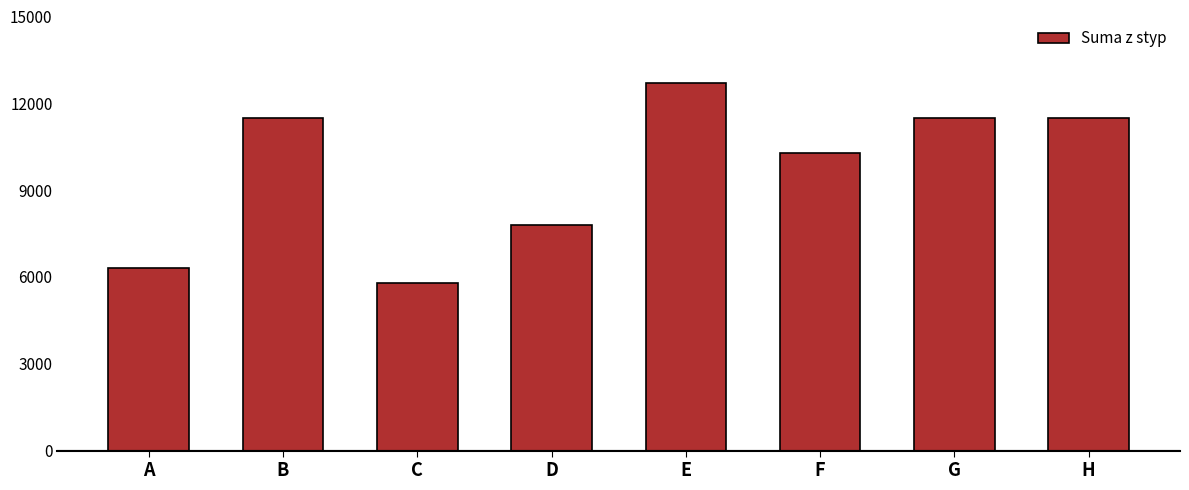

True or false: the data shows 11500 at G.

True